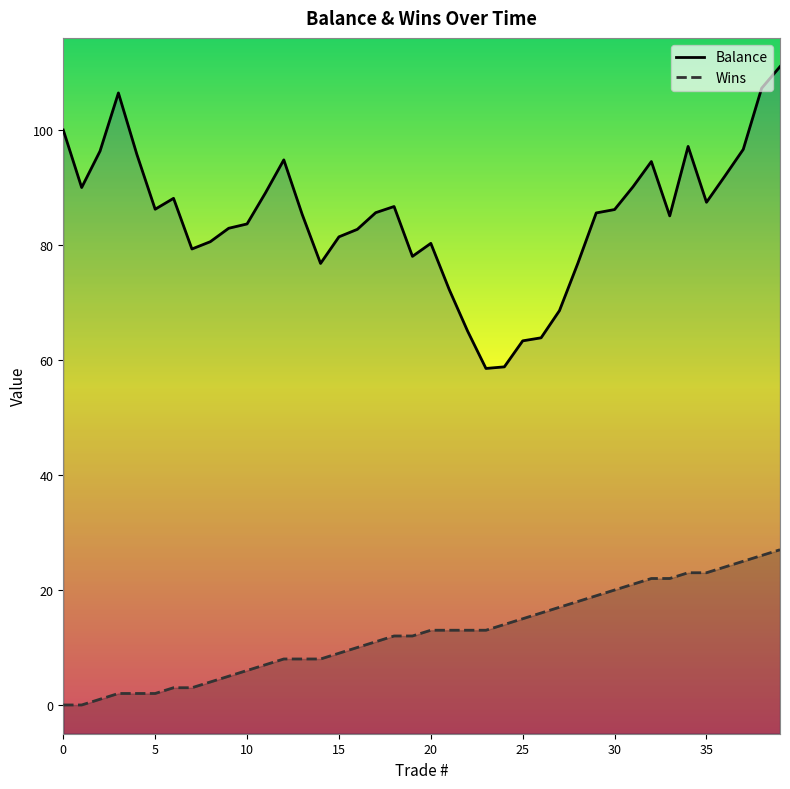

Which category has the lowest value in the Balance series?

23